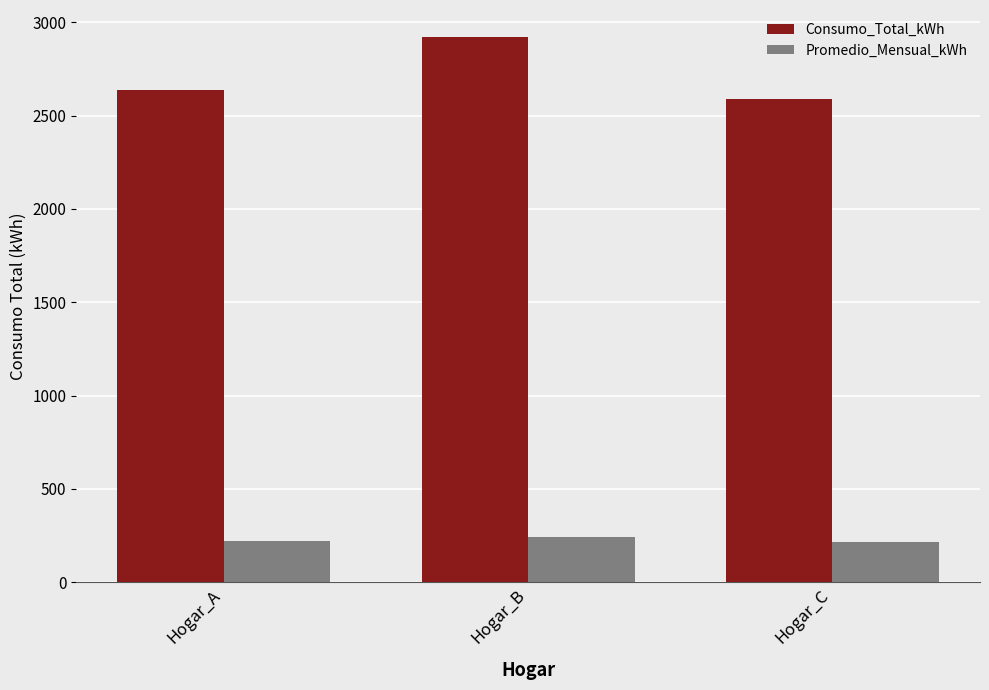

Which label corresponds to the largest value in the chart?

Hogar_B